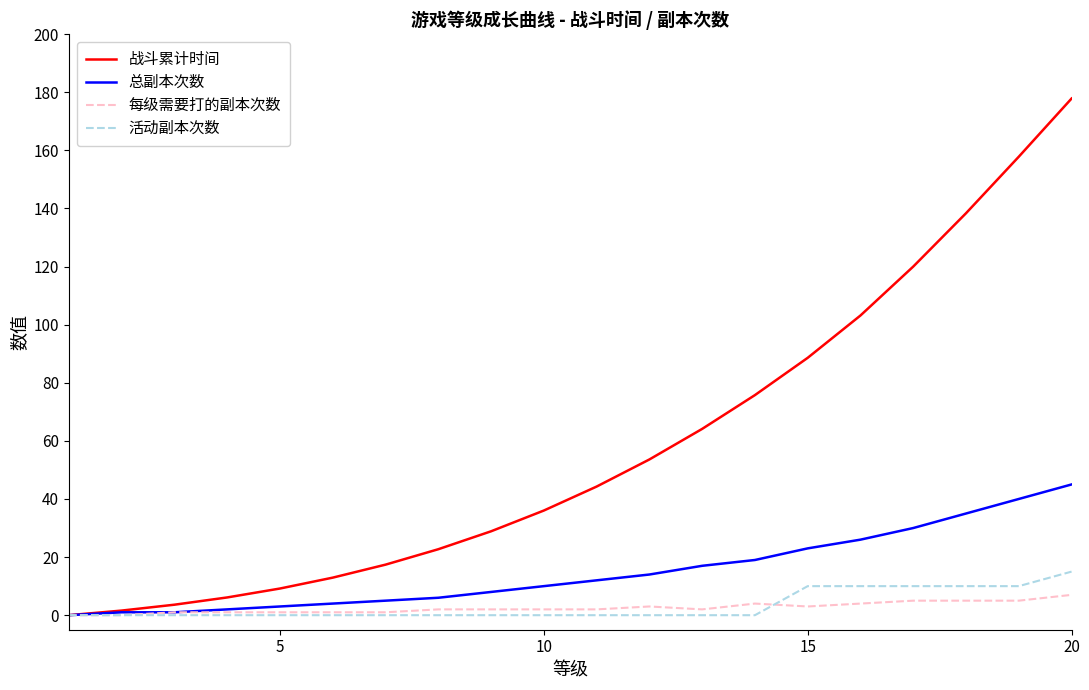

Which series has the widest spread of values?

战斗累计时间